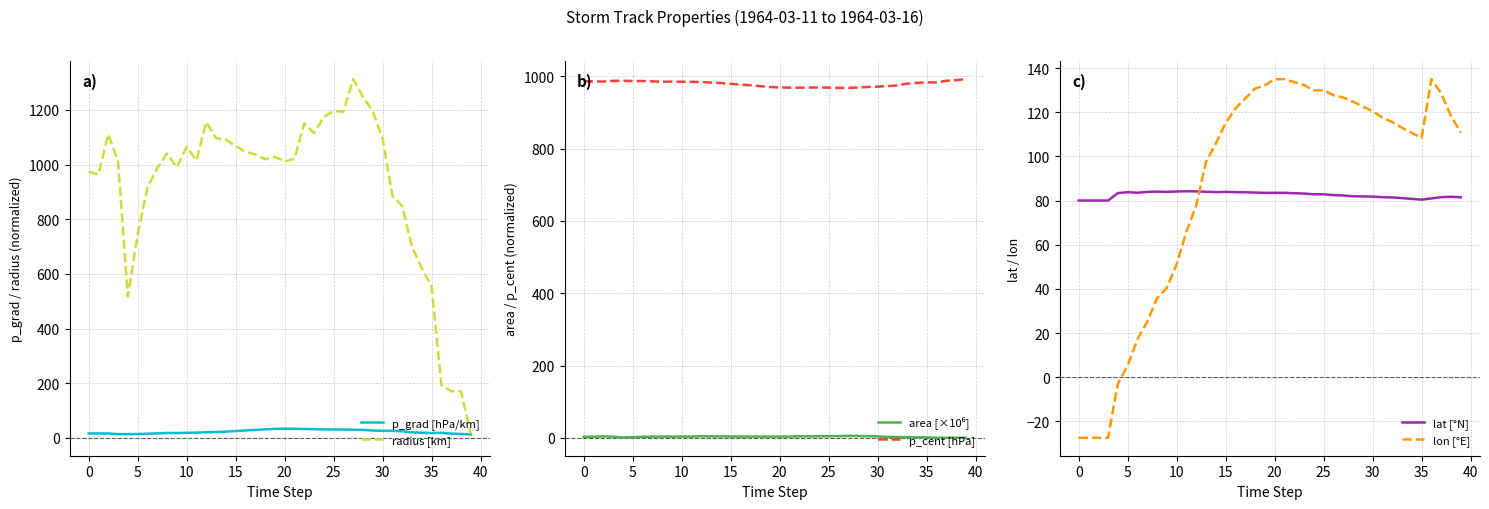

True or false: radius [km] has a value of 258.5 at 0.

False